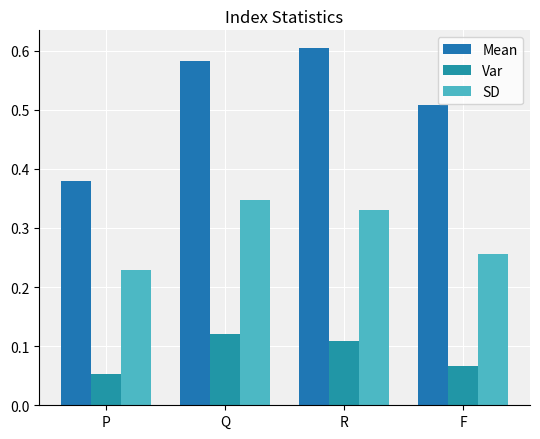

Count the number of data series in this chart.

3